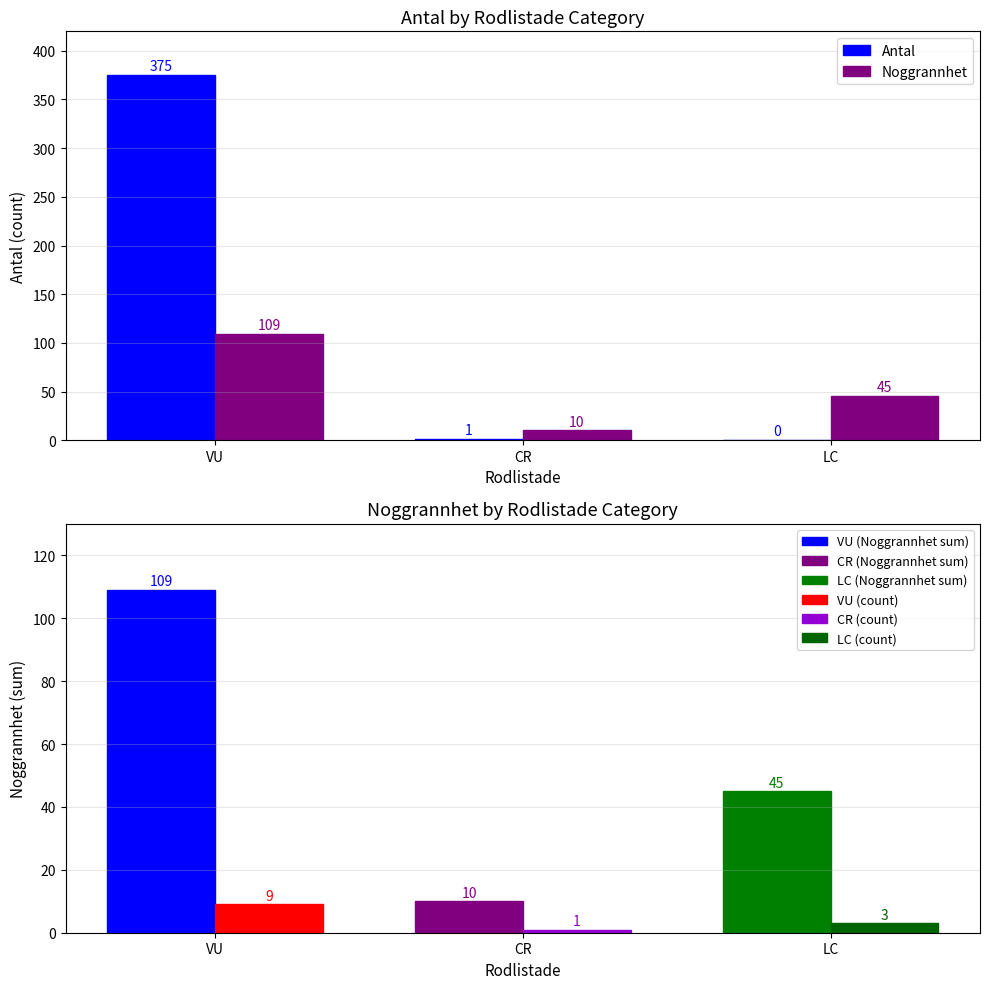

What is the value of the Noggrannhet bar at the 2nd from the left?

10